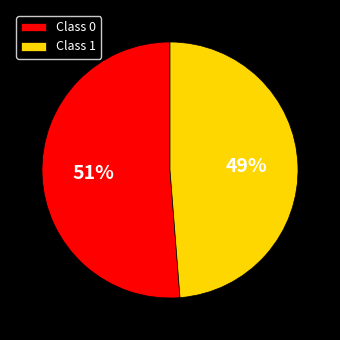

Do Class 0 and Class 1 together represent more than half of the pie?

Yes